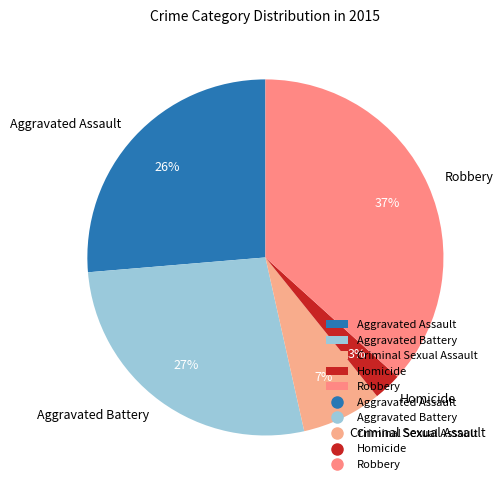

Is there a majority slice in this chart?

No